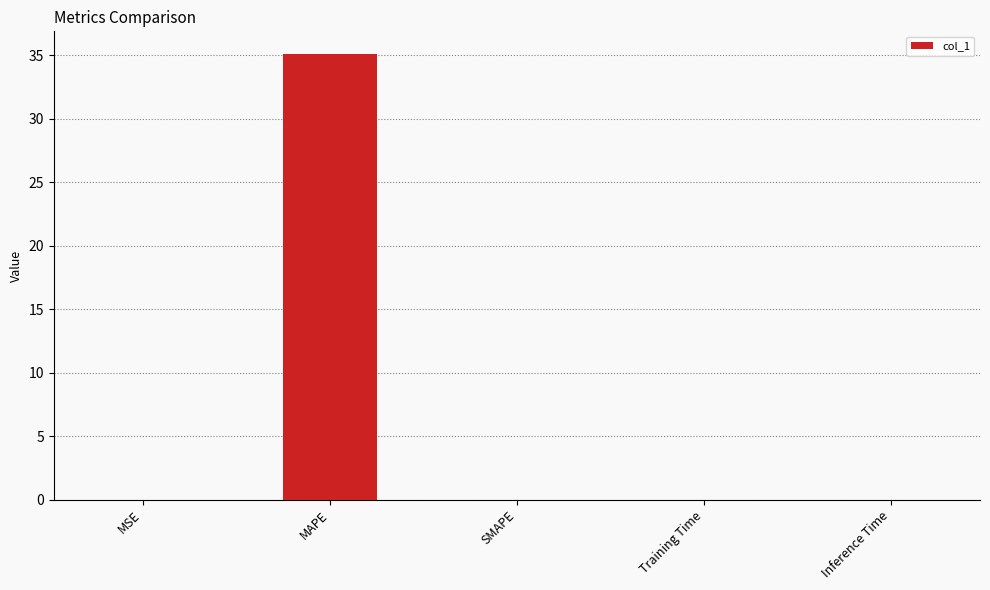

Which label corresponds to the largest value in the chart?

MAPE